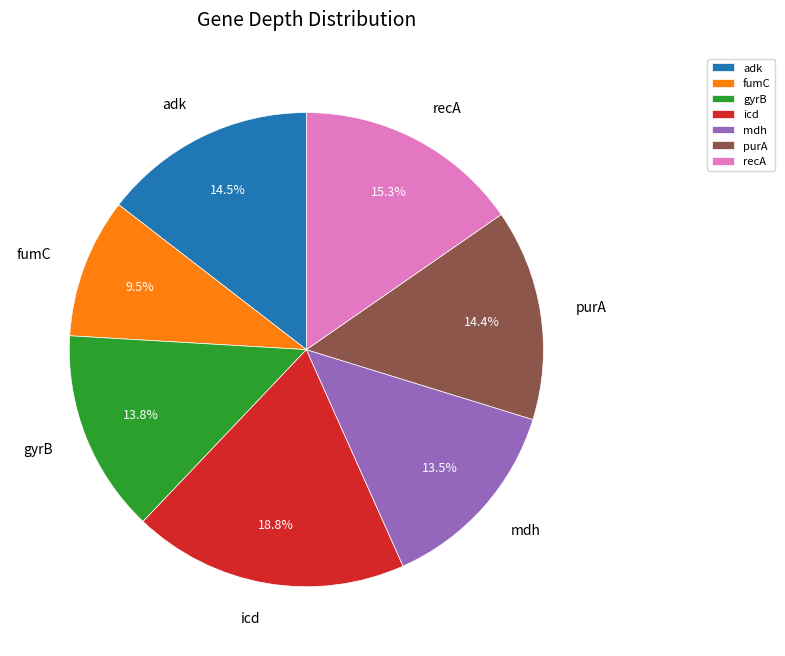

To the nearest percent, what is the average slice percentage?

14%